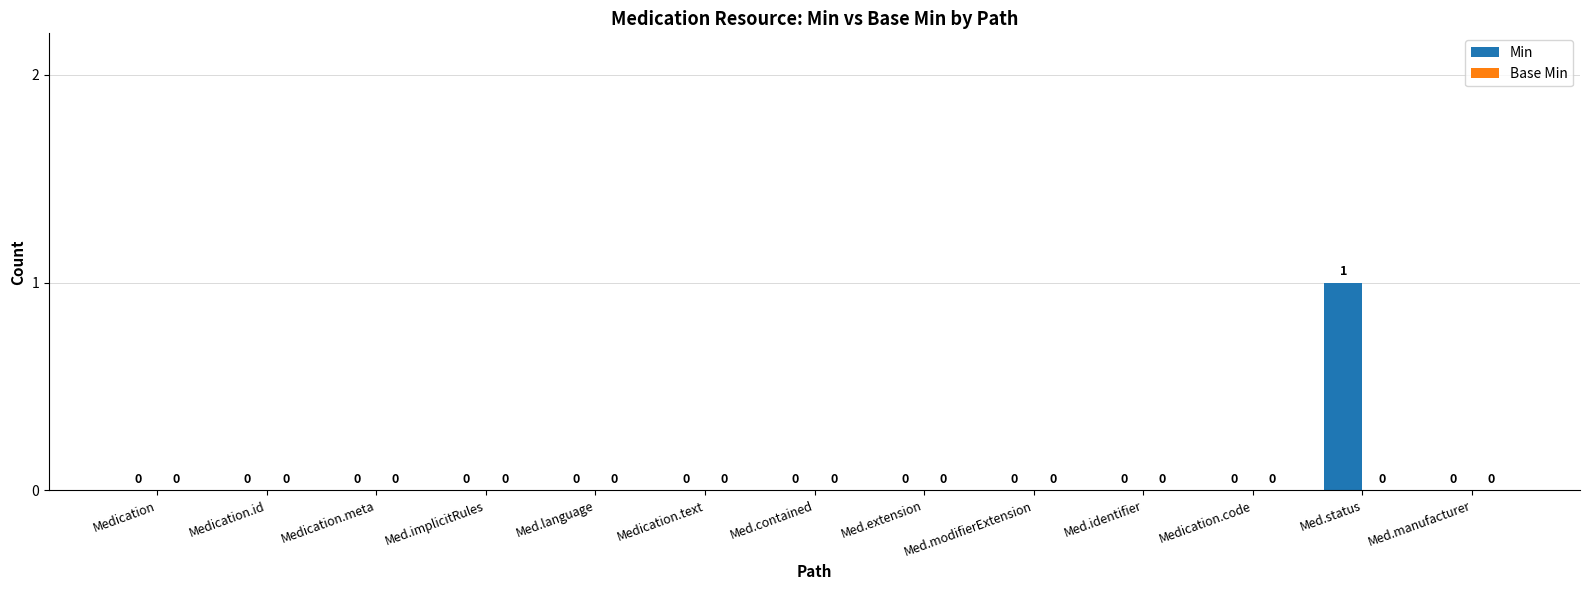

How many values are between 0 and 1?

13